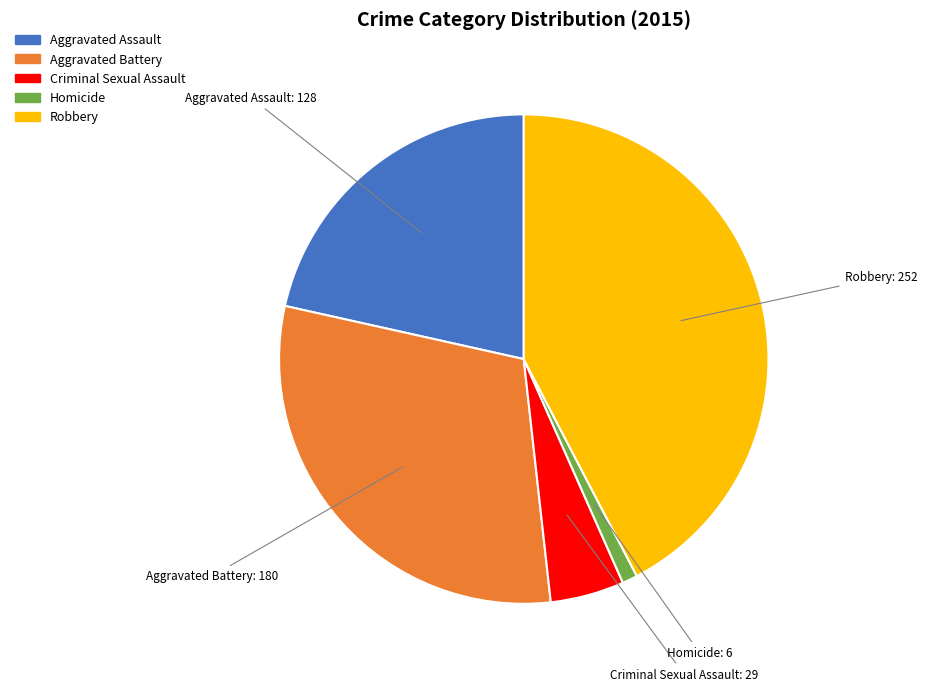

Do Aggravated Battery and Homicide together represent more than half of the pie?

No